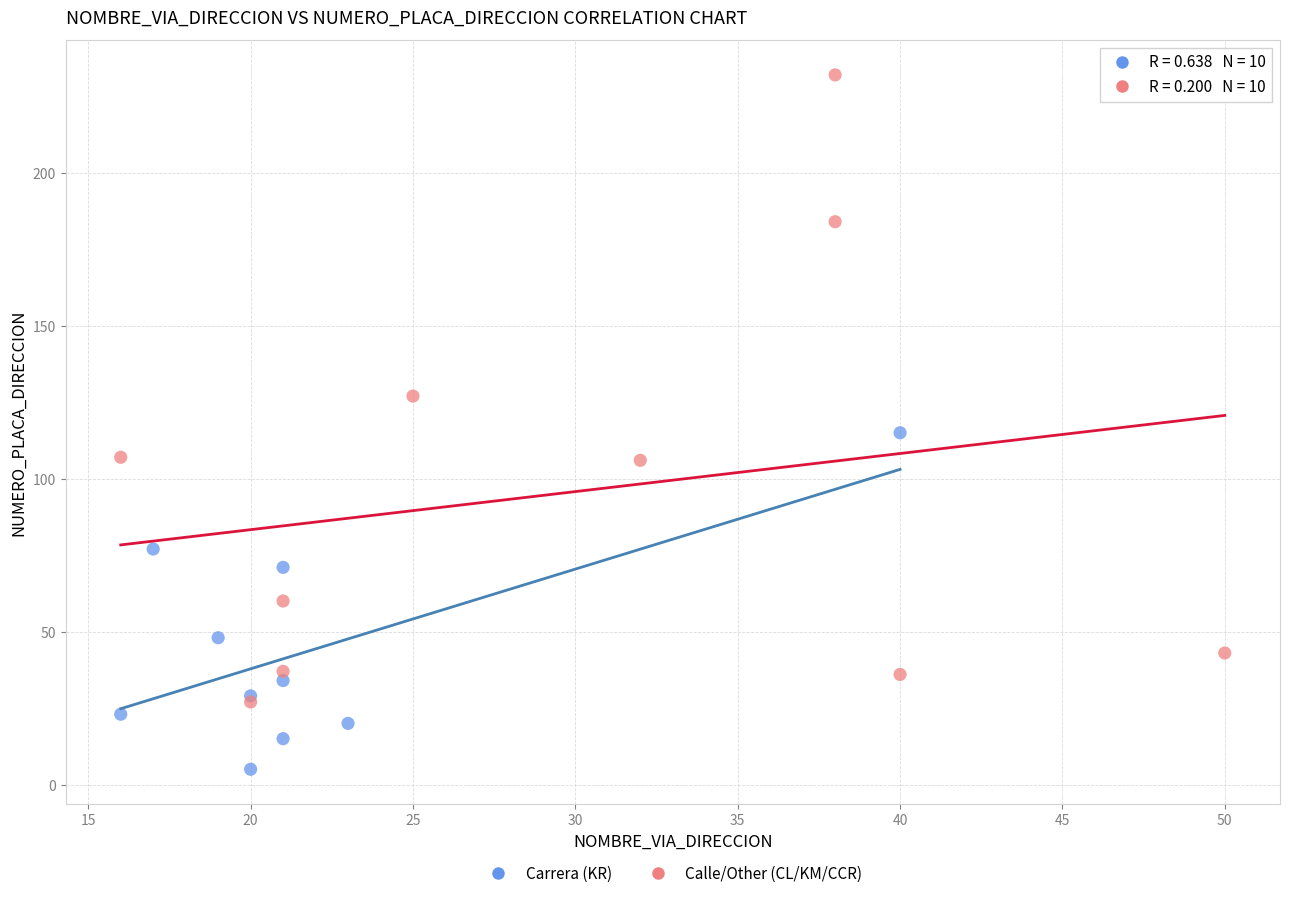

Which series reaches the maximum Y coordinate?

Calle/Other (CL/KM/CCR)